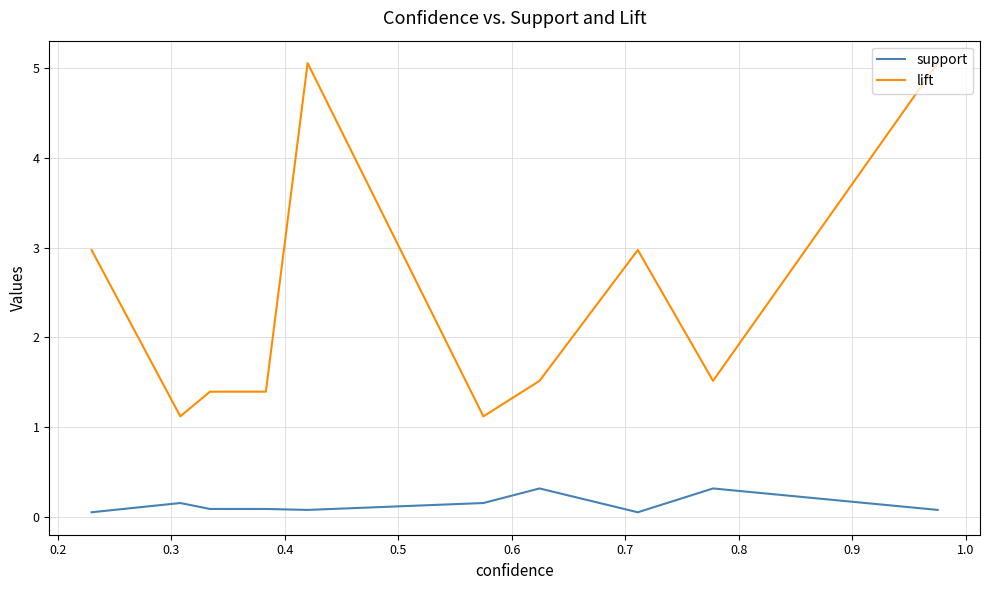

How many series are shown in this chart?

2